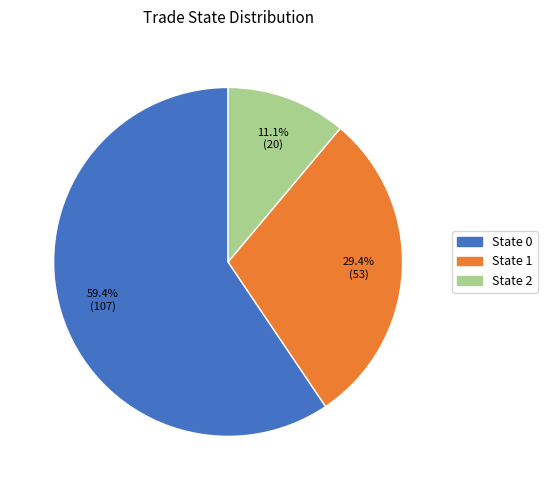

How many slices are in this pie chart?

3